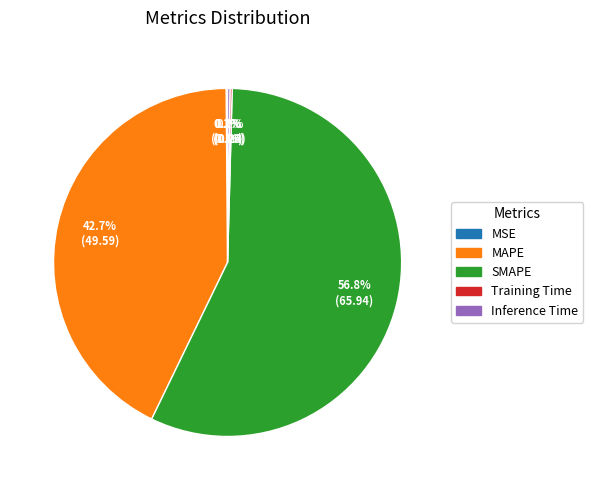

What is the largest slice in the pie chart?

SMAPE